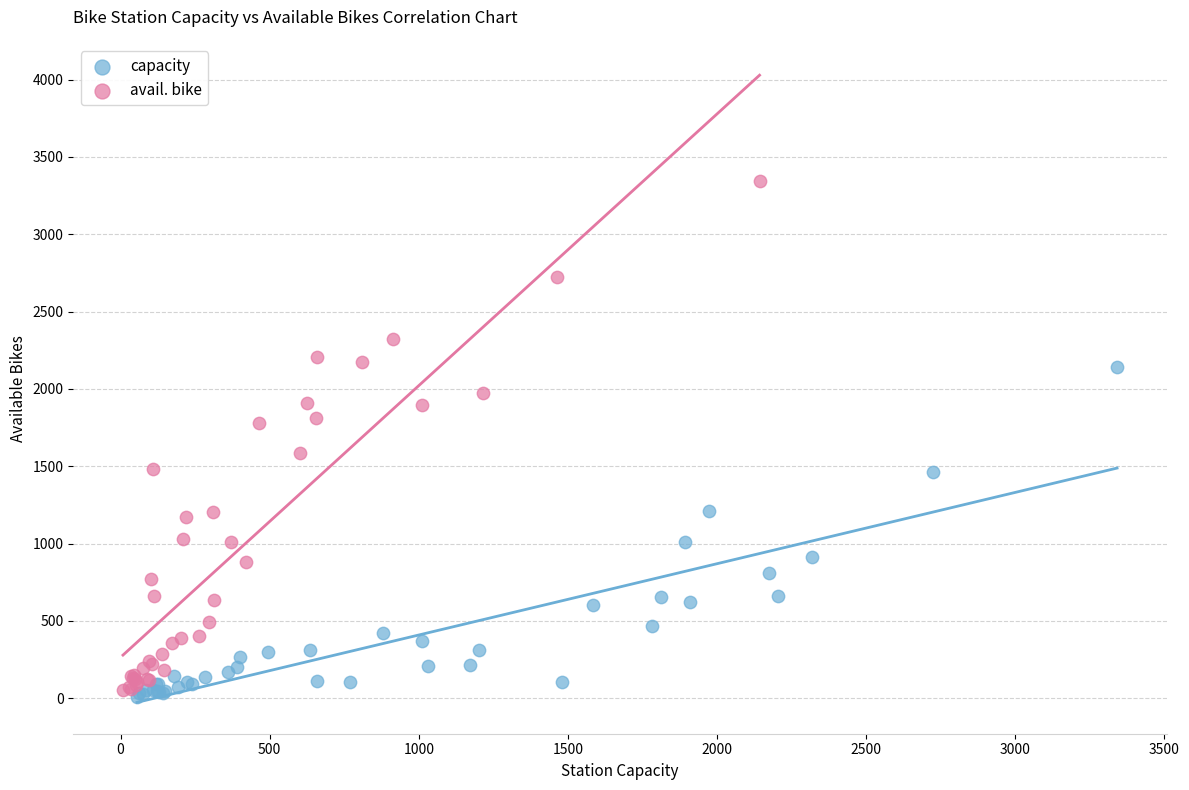

Which series reaches the maximum Y coordinate?

avail. bike